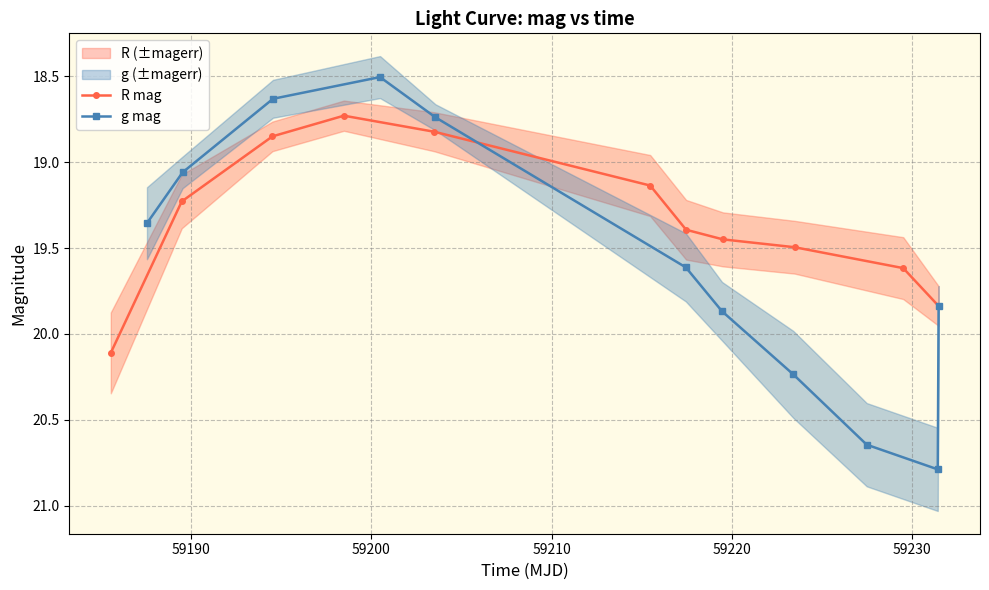

What is the lowest value of the R mag series?

18.7